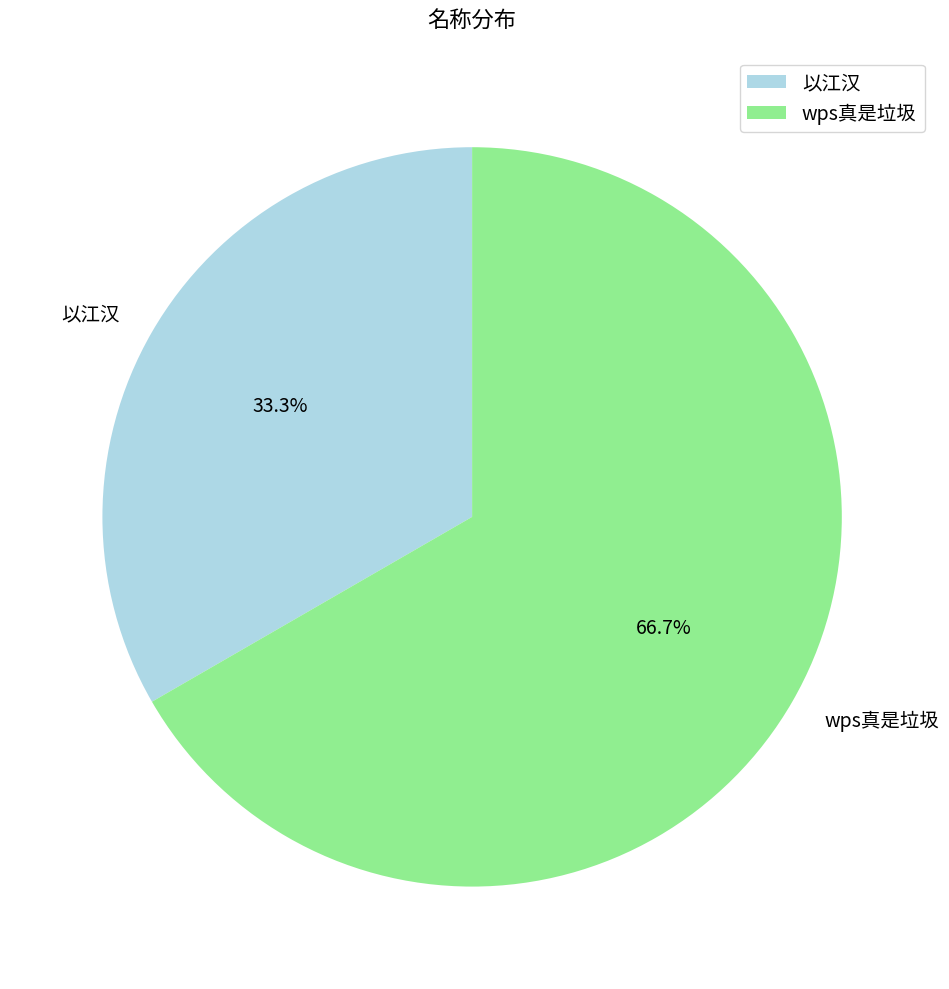

To the nearest percent, what percentage of the pie is 以江汉?

33%